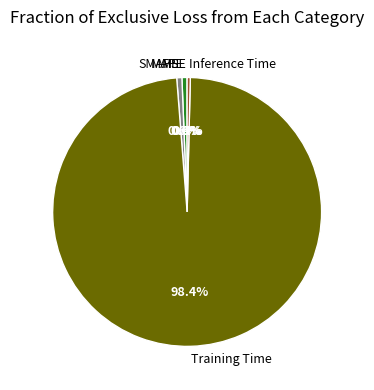

What percentage is the MAPE slice, to the nearest percent?

1%